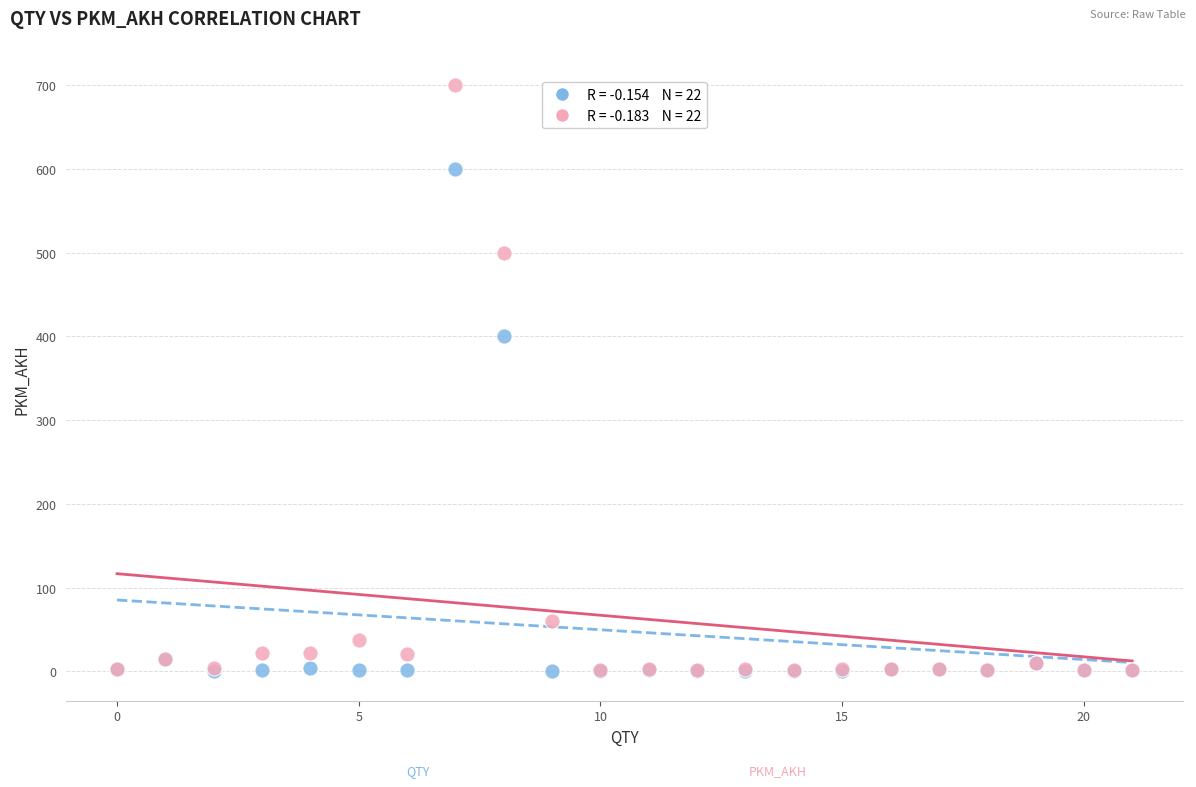

Across all series, what Y value is closest to 350?

400